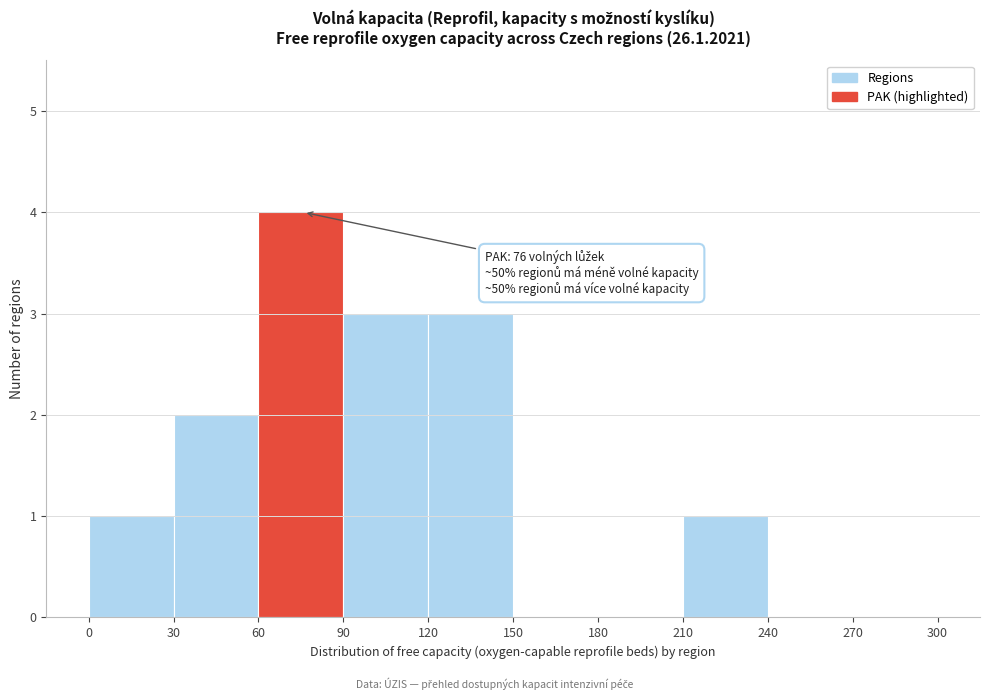

Over which range of the x-axis is the bar tallest?

60 to 90